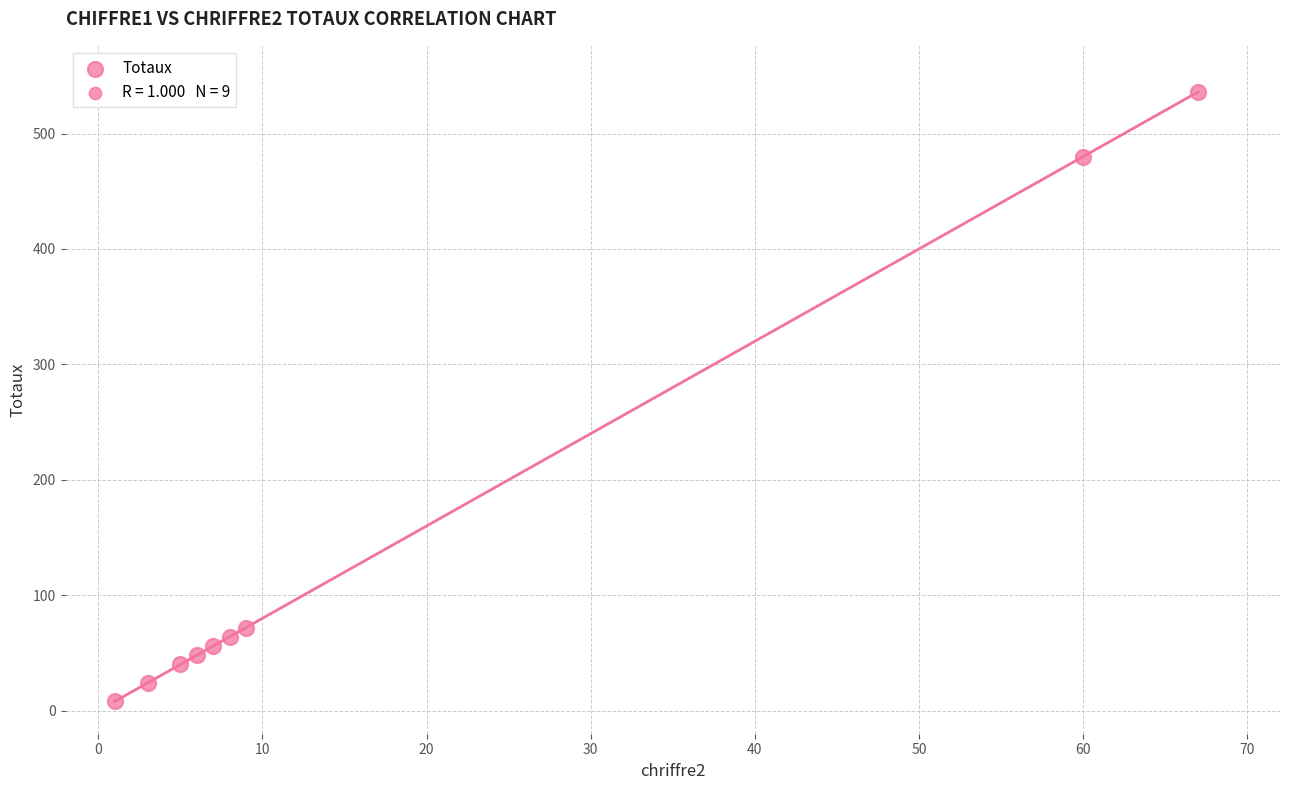

What Y value in the scatter plot is closest to 272?

72